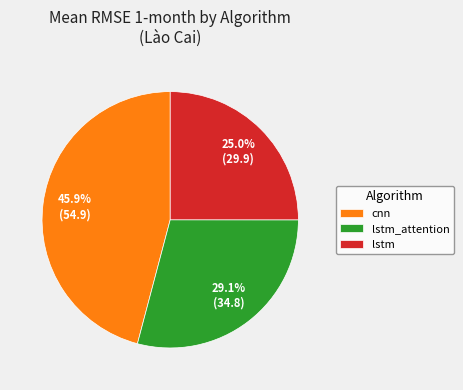

How many slices are in this pie chart?

3